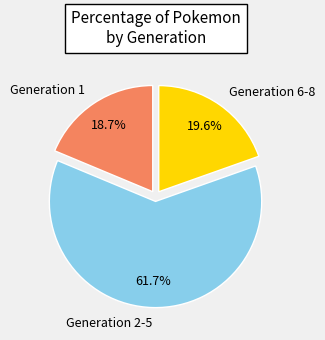

Does Generation 2-5 represent more than half of the total?

Yes